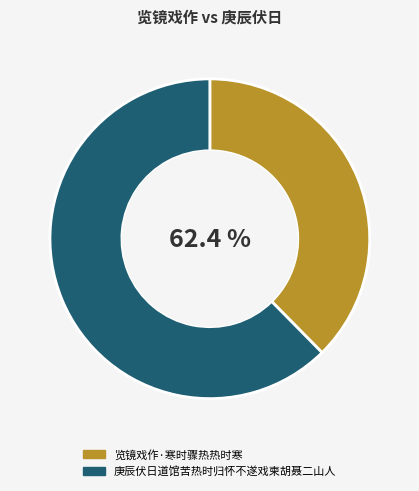

Rank the categories by value from lowest to highest.

览镜戏作·寒时骤热热时寒, 庚辰伏日道馆苦热时归怀不遂戏柬胡聂二山人